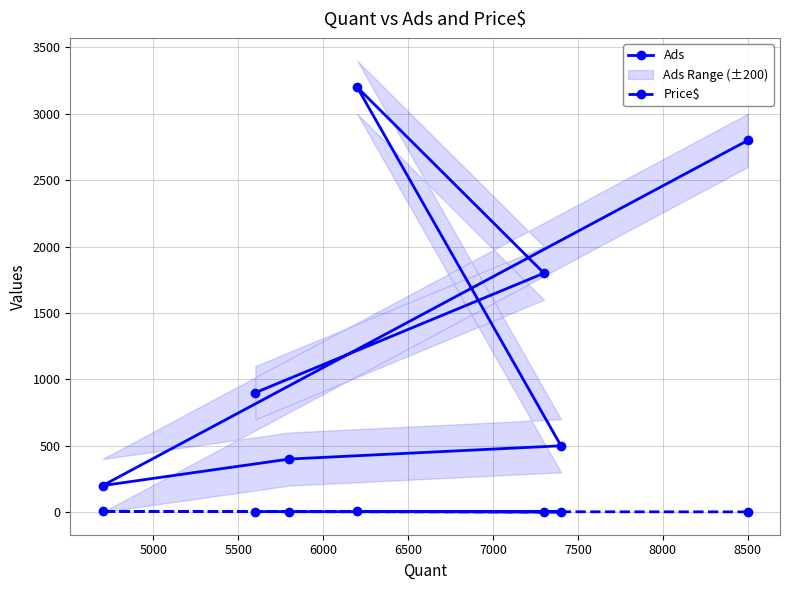

Does the chart display data point markers on the line(s)?

Yes